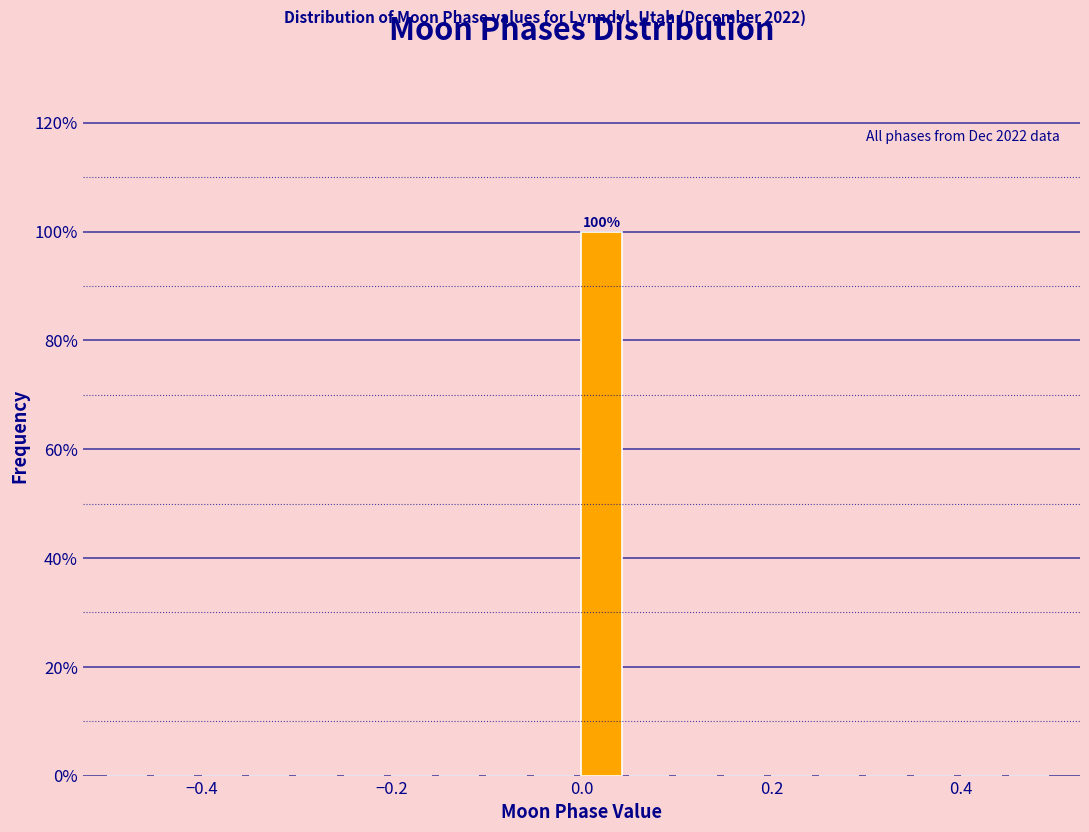

Around what value on the x-axis is the tallest bar? Give the approximate position of its centre, as read against the axis.

0.02